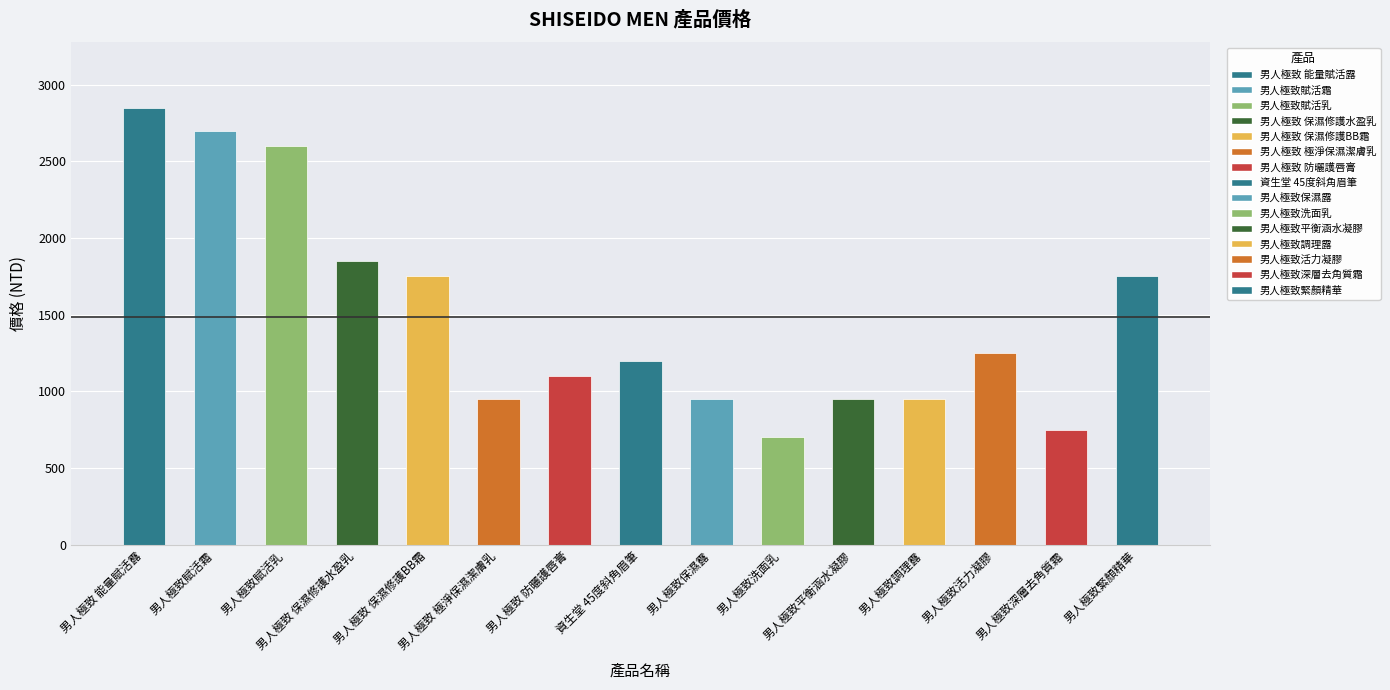

How many values are below 1200?

7